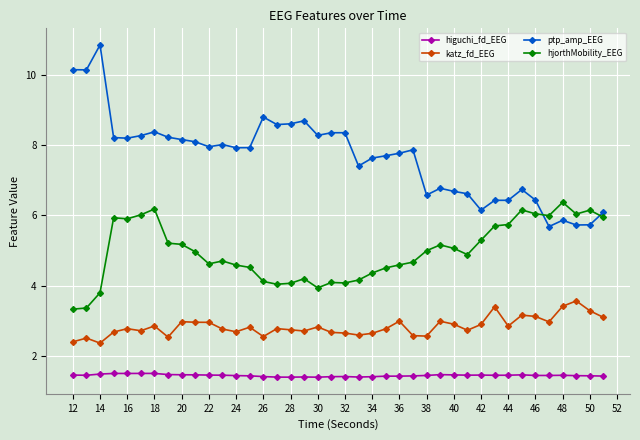

What is the value of the hjorthMobility_EEG point at the 25th from the left?

4.6